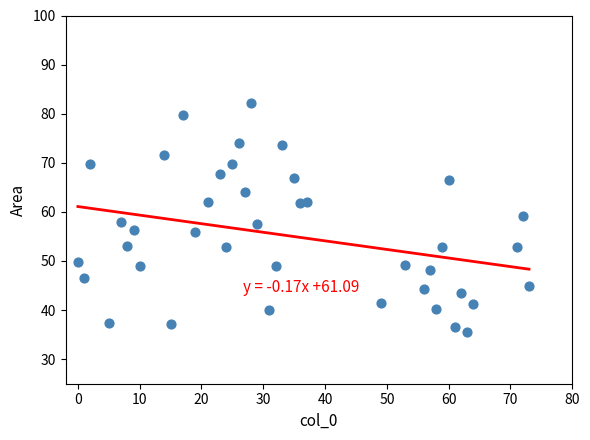

What is the range of Y values (max minus min)?

46.7